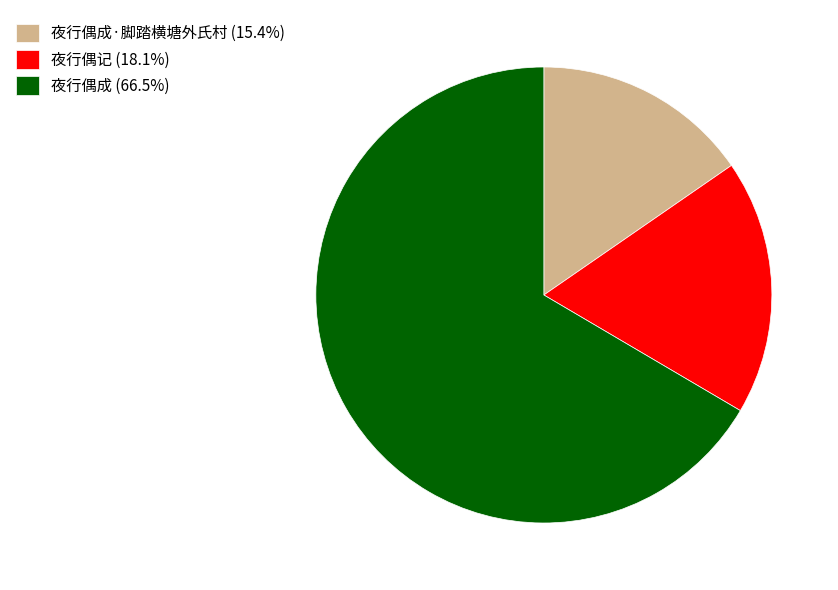

Does any single category account for the majority?

Yes